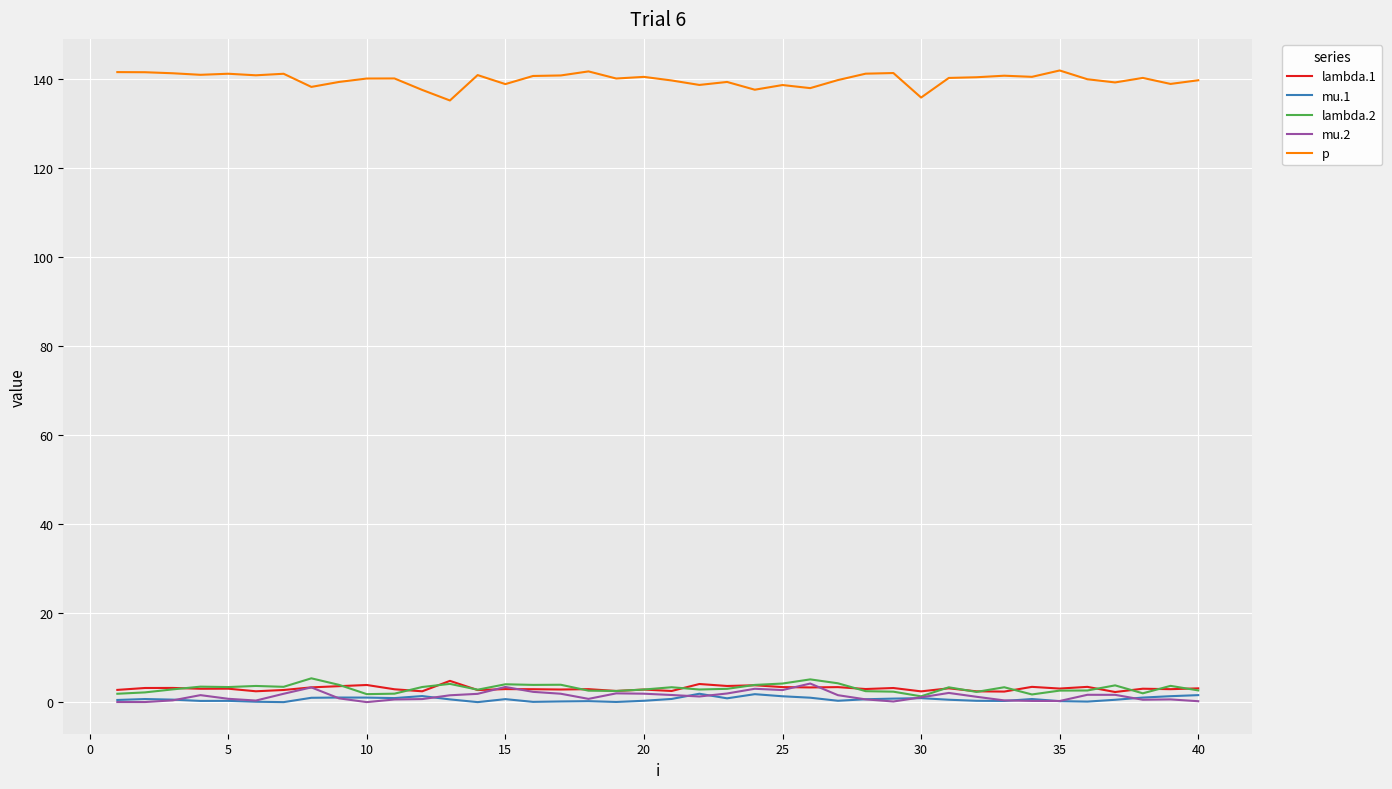

True or false: p and mu.1 intersect in this chart.

False